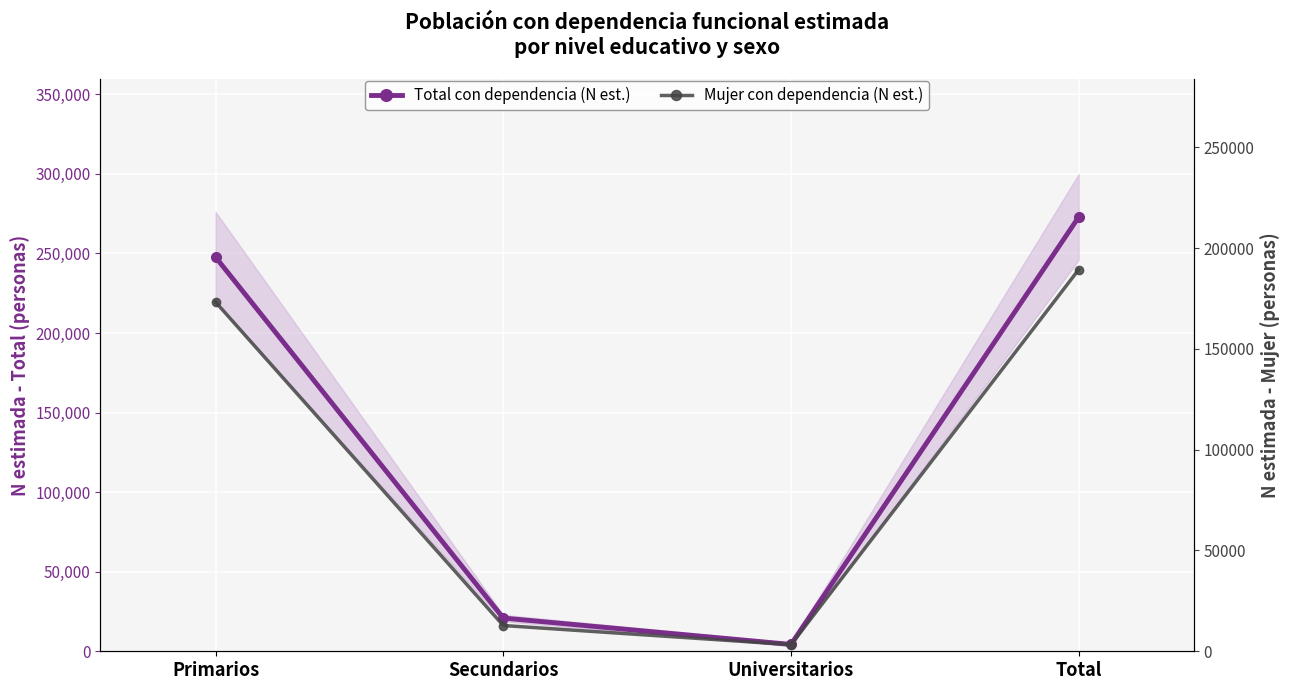

Which series has the largest range (max minus min)?

Total con dependencia (N est.)